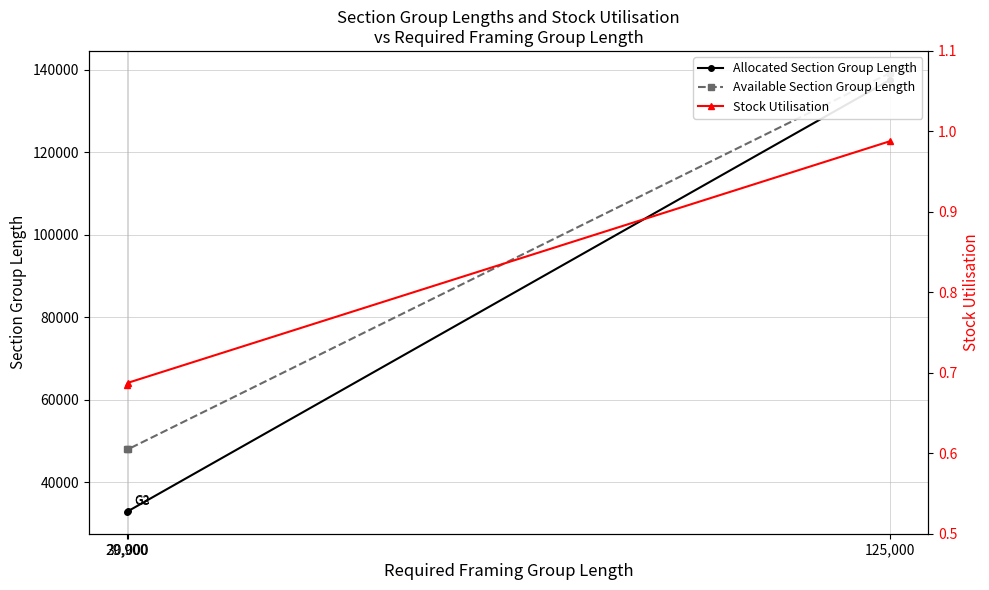

What is the average value of the Stock Utilisation series?

0.8